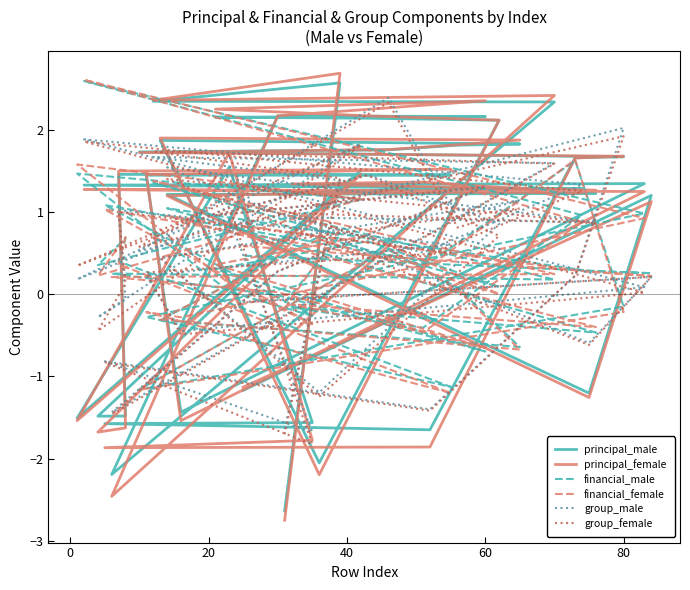

Which series has the widest spread of values?

principal_female